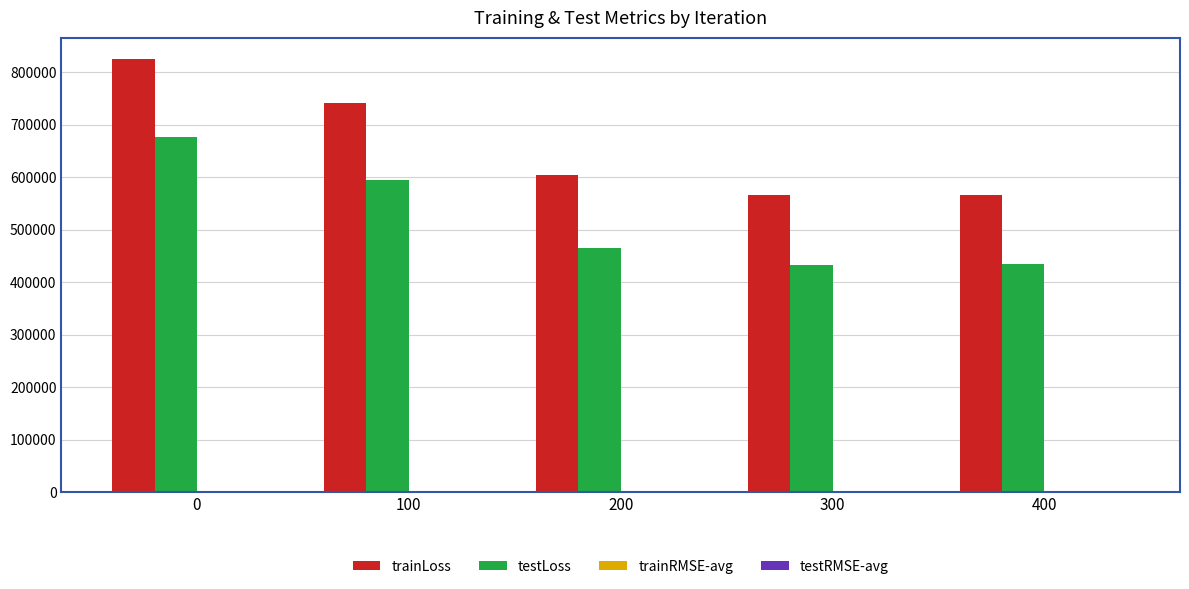

Count the number of categories in the chart.

5